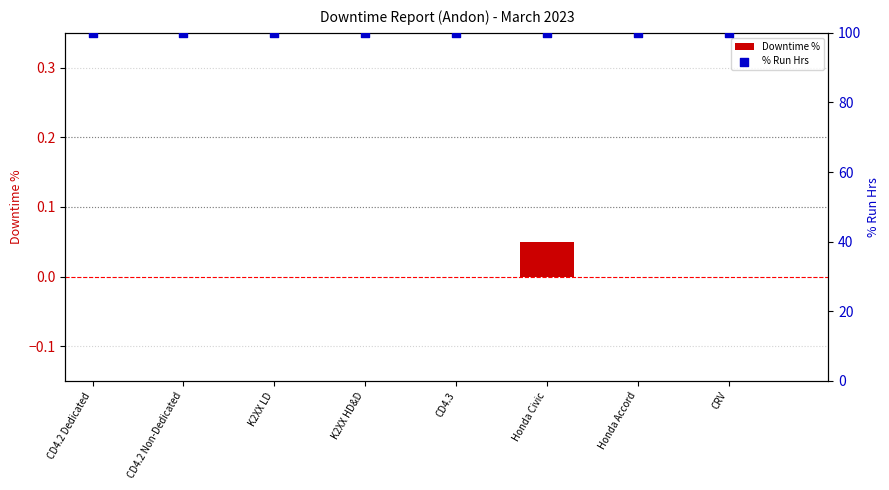

Which series has the largest total across all categories?

% Run Hrs